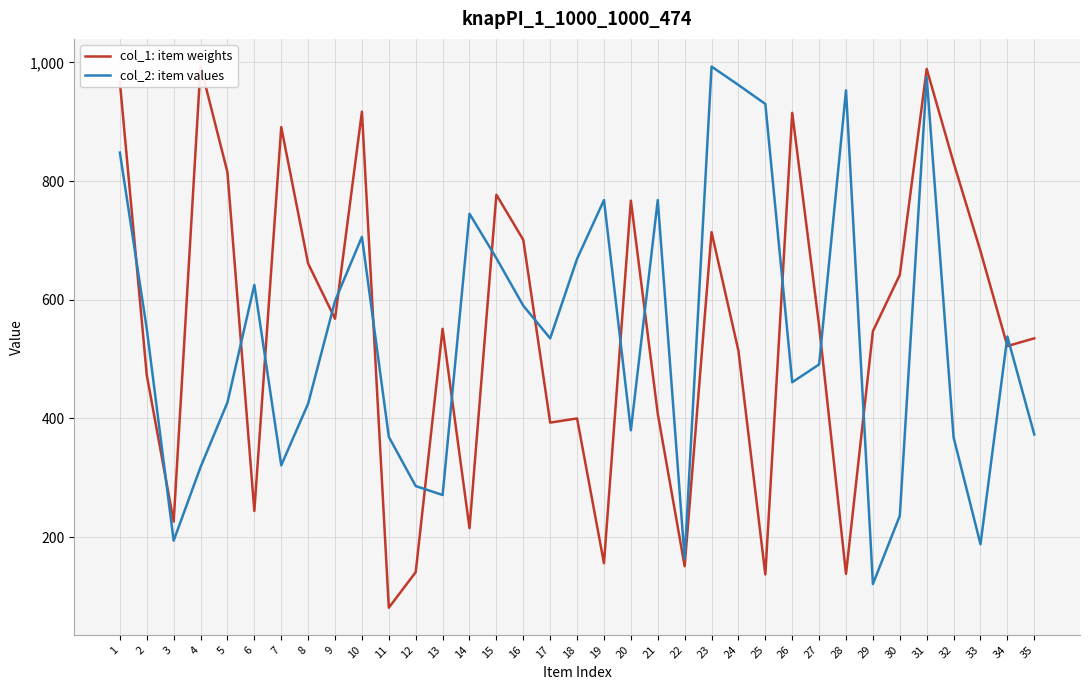

Rank the series by their average value, from highest to lowest.

col_1: item weights, col_2: item values